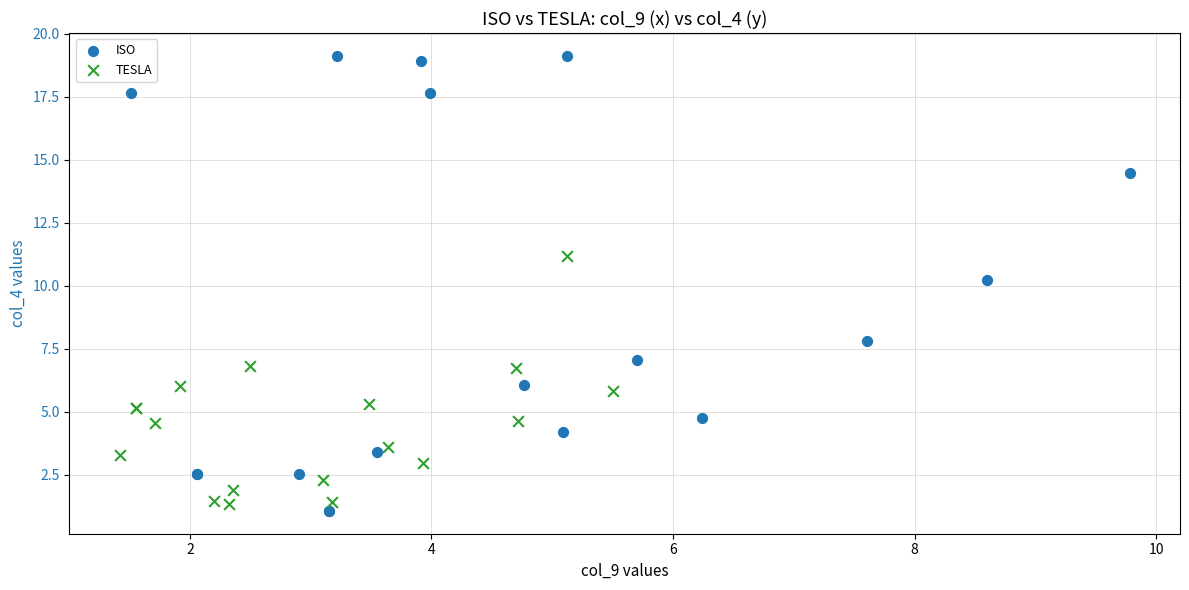

What are all the series names shown in the legend?

ISO, TESLA